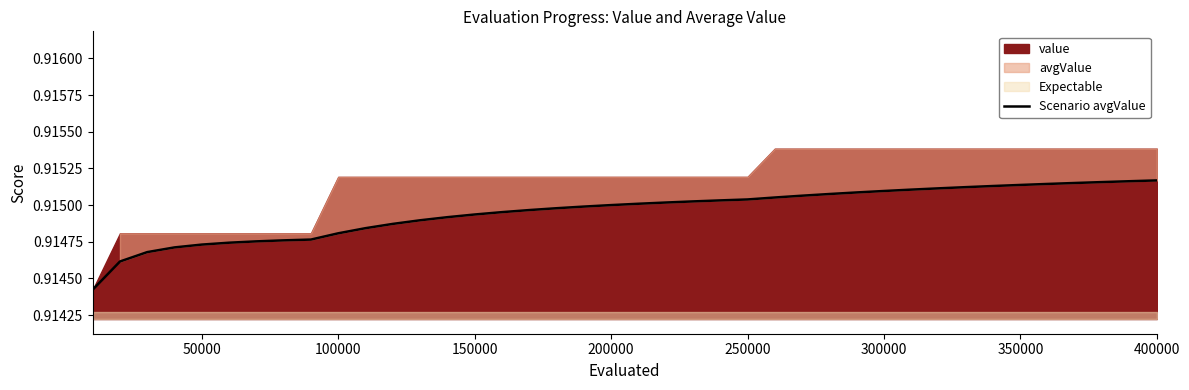

What is the average value?

0.9